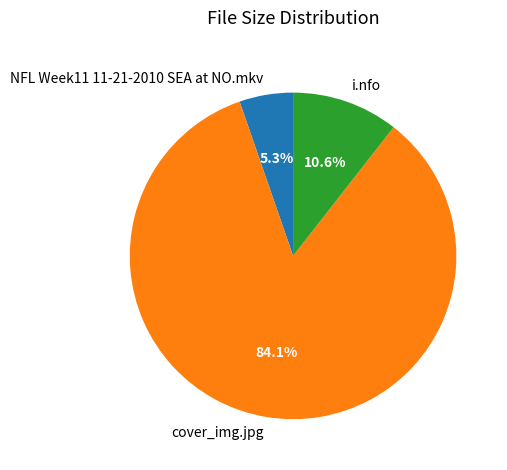

Is it true that cover_img.jpg is 76% of the pie?

False